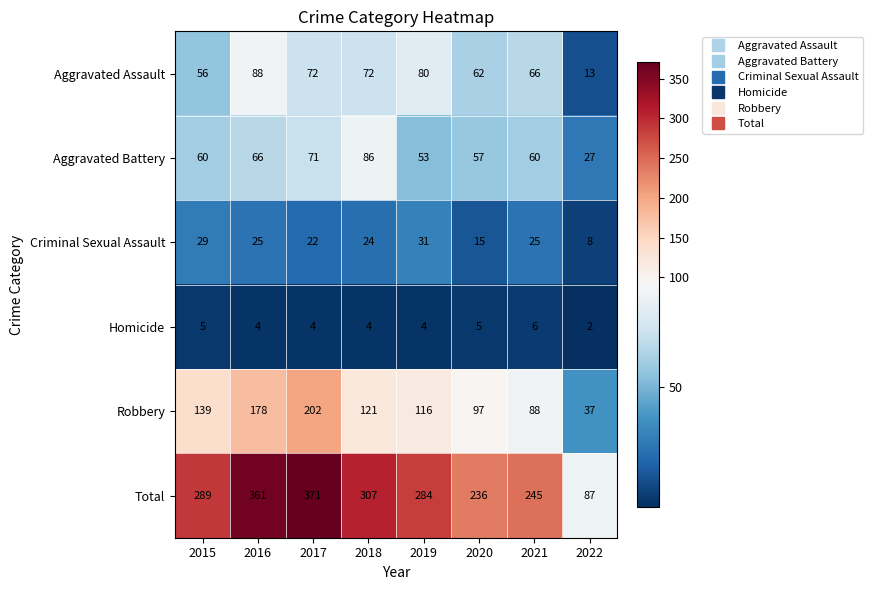

Count the number of categories in the chart.

8